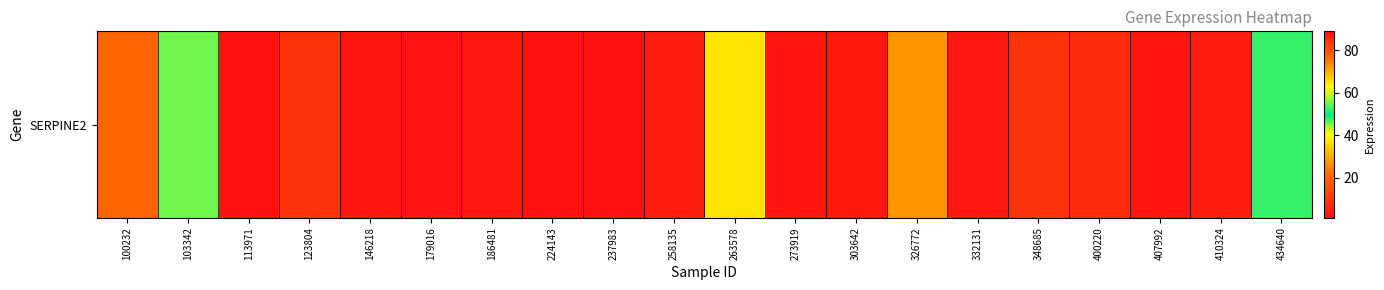

What is the change in value from 123804 to 237983?

-7.1